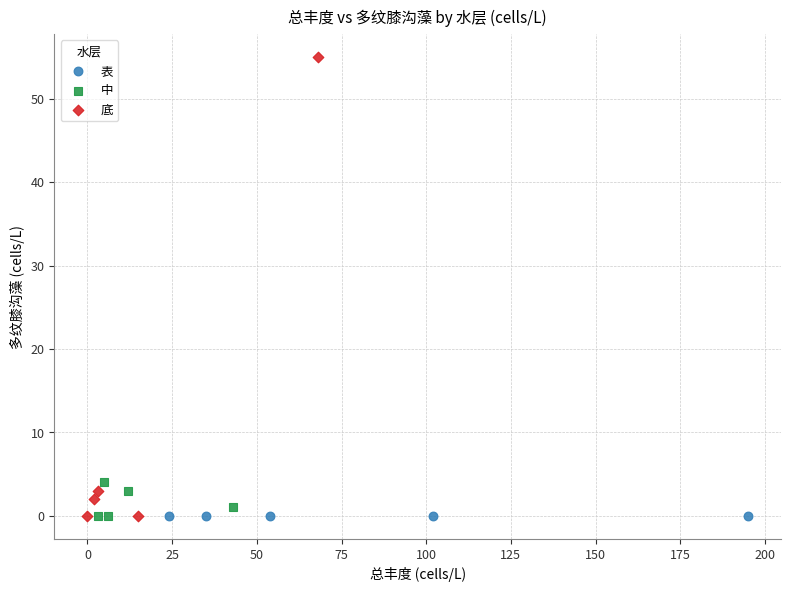

Which series contains the highest Y value?

底